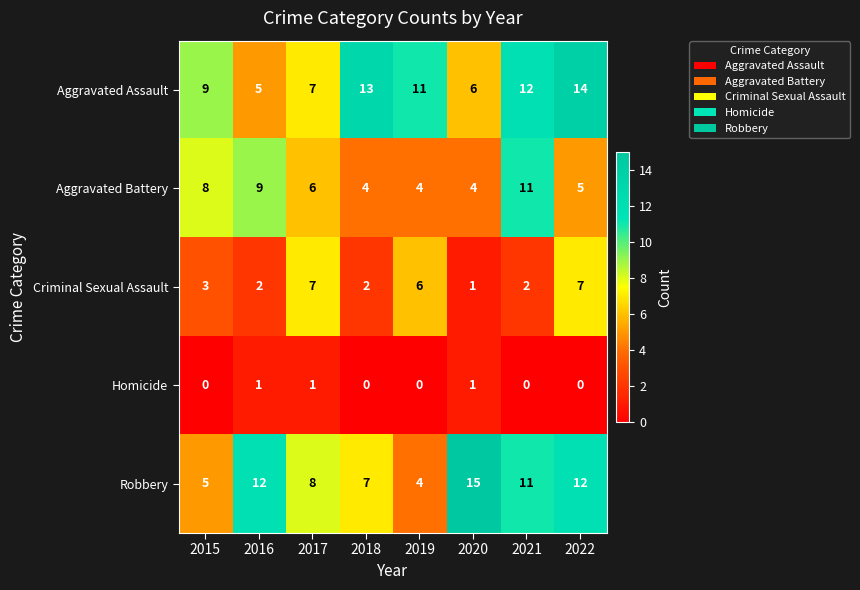

At which category is the sum across all series the highest?

2022